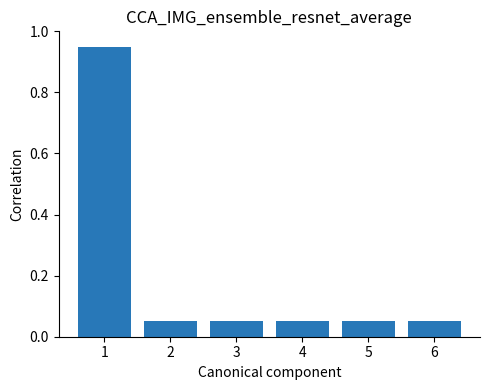

What is the difference between the maximum and second lowest values?

0.9